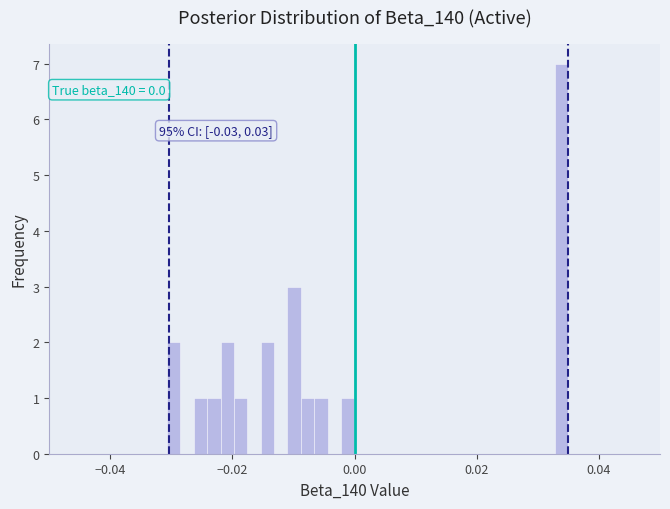

Read against the x-axis, roughly where is the centre of the tallest bar?

0.034